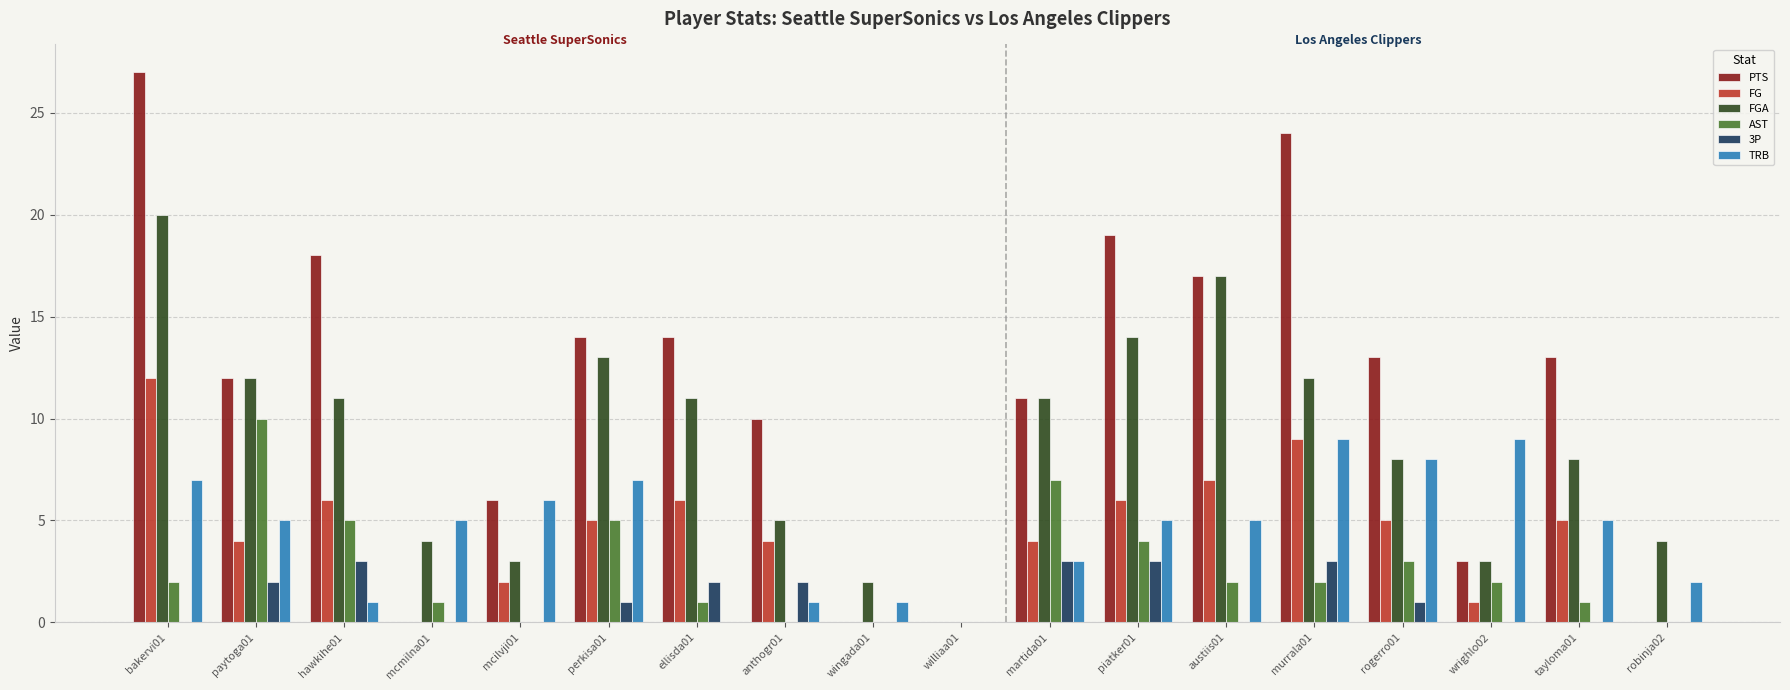

Which series has the largest total across all categories?

PTS